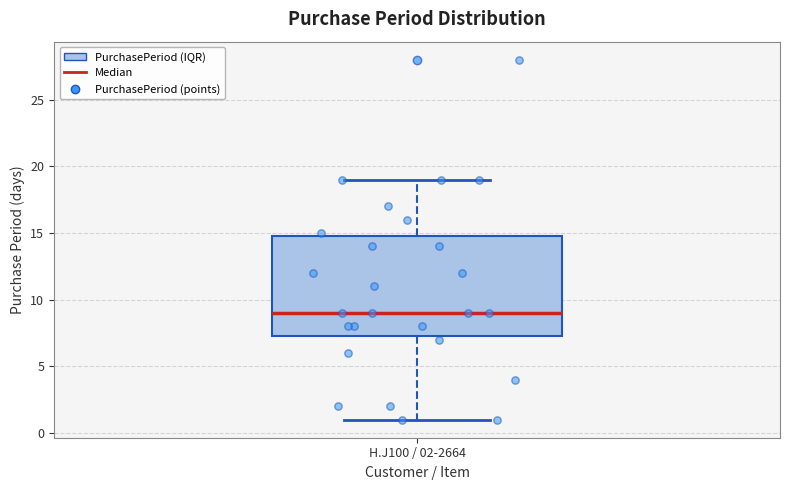

Transcribe this box plot: give where the median line is, the range the box spans, and where the two whiskers end, as read against the y-axis. The values are not printed on the chart, so give them approximately, as read against the axis.

median 9.0, box 7.5 to 15.0, whiskers 1.0 to 19.0